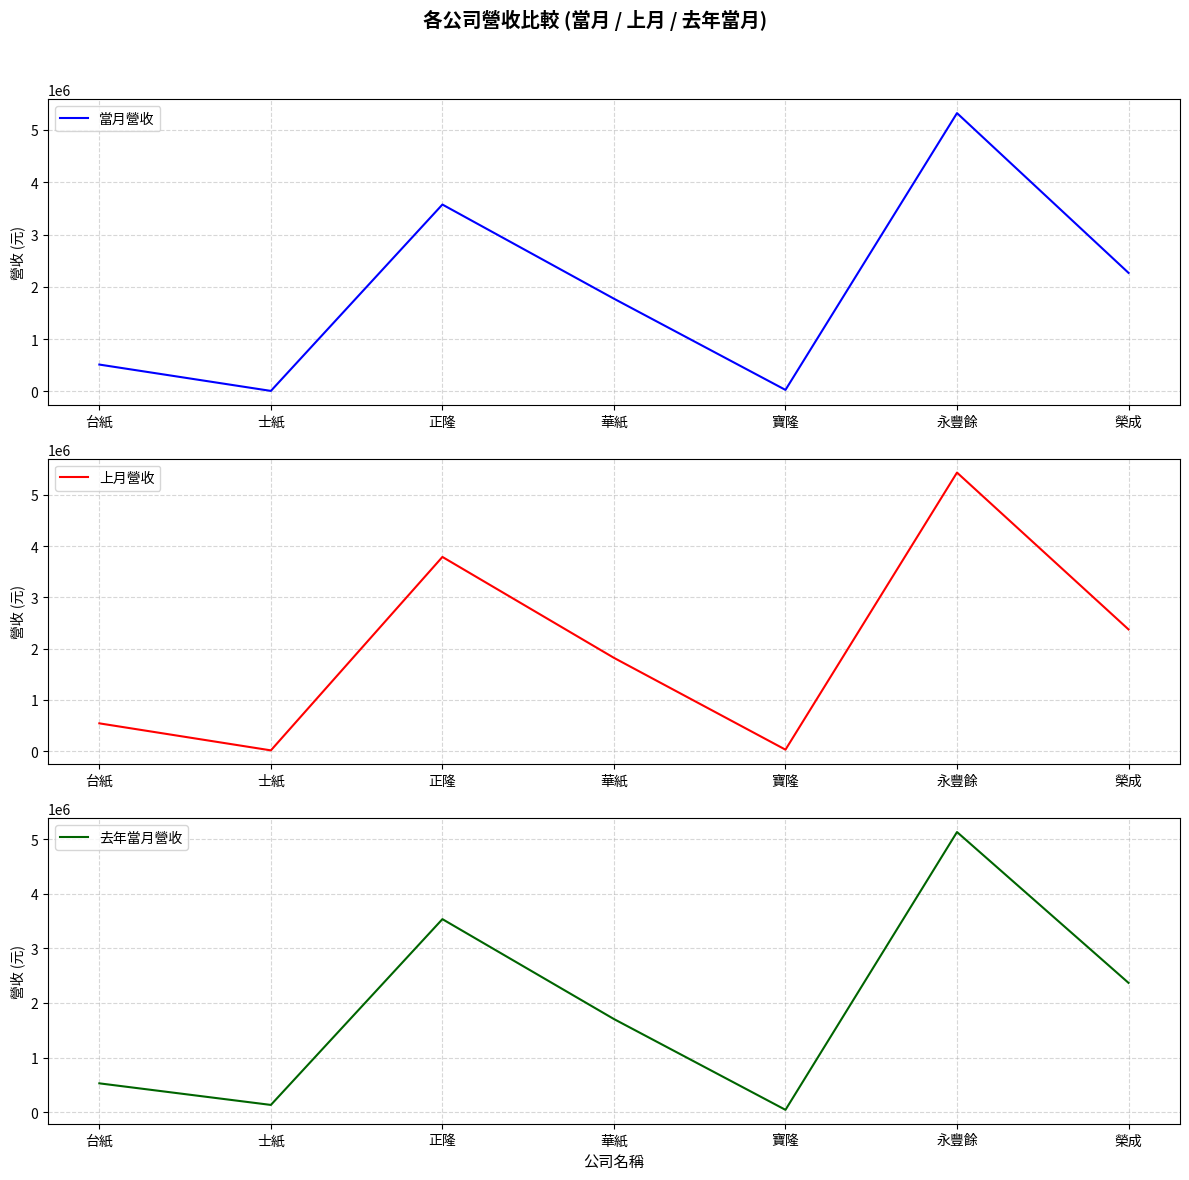

True or false: 當月營收 has a value of 4209 at 士紙.

False